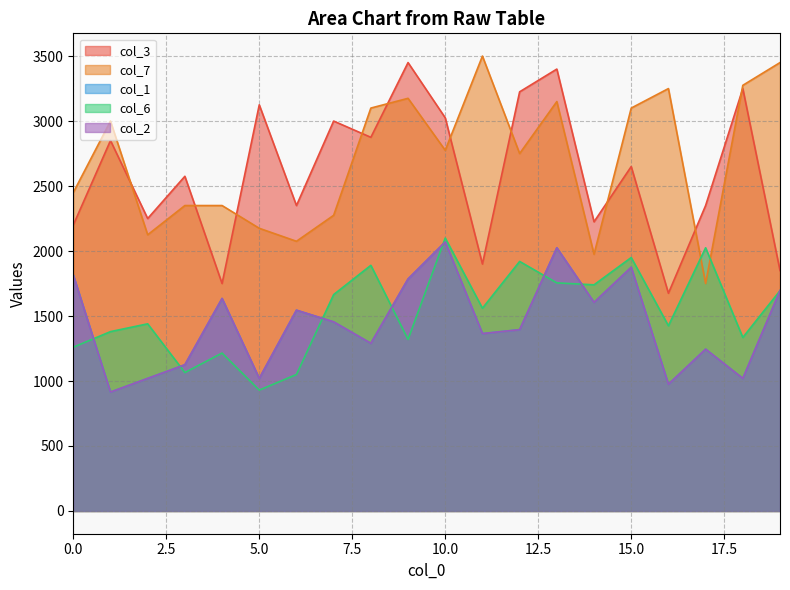

At which category does col_1 reach its first local valley?

1